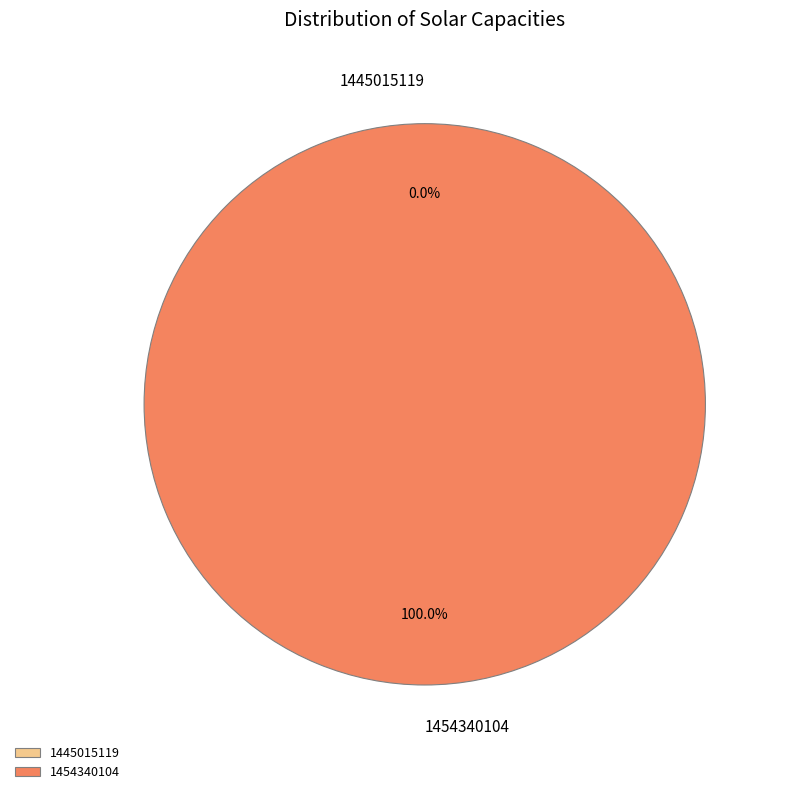

Count the number of slices in the pie.

2